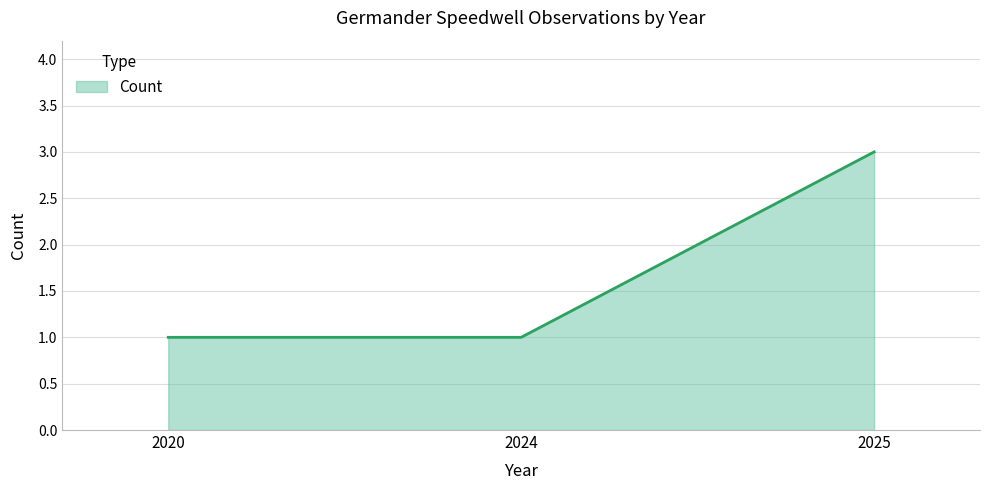

Reading left to right, transcribe all the data shown in this chart.

2020=1	2024=1	2025=3